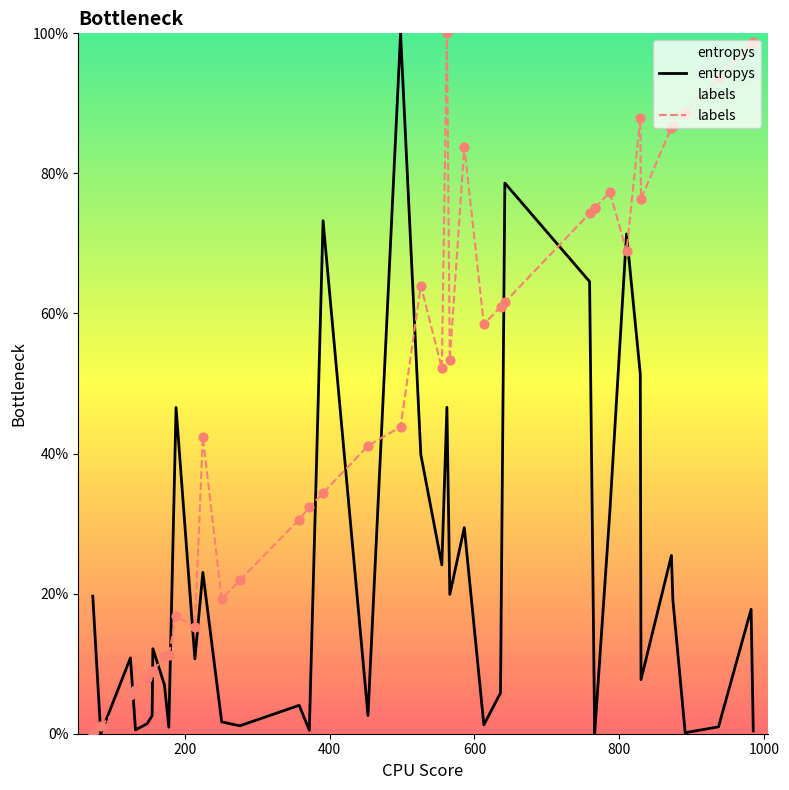

Which series reaches the maximum Y coordinate?

entropys